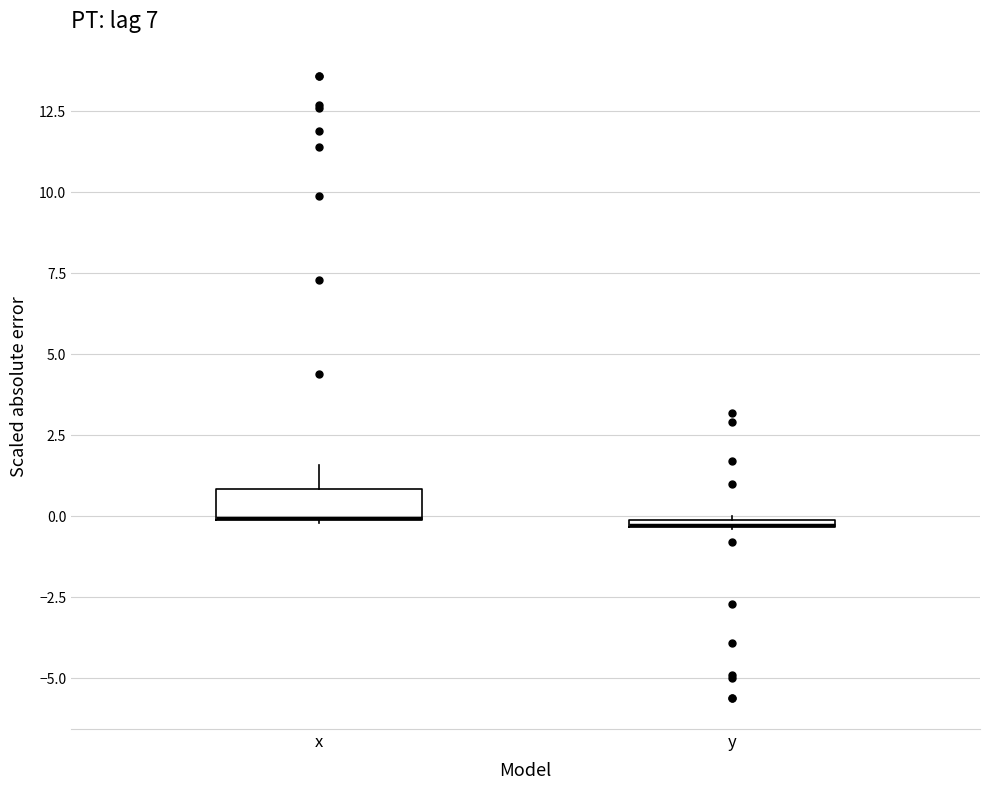

Where is the upper edge of the box for y on the y-axis? The values are not printed on the chart, so give them approximately, as read against the axis.

0.0